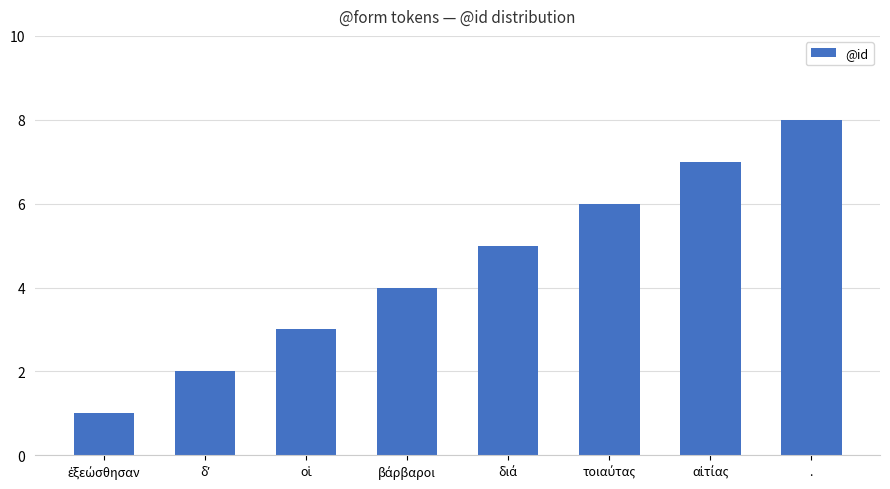

What is the sum of all values?

36